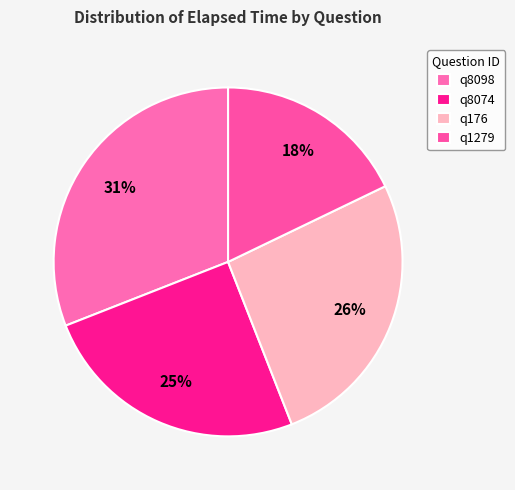

To the nearest percent, what portion does q176 represent?

26%